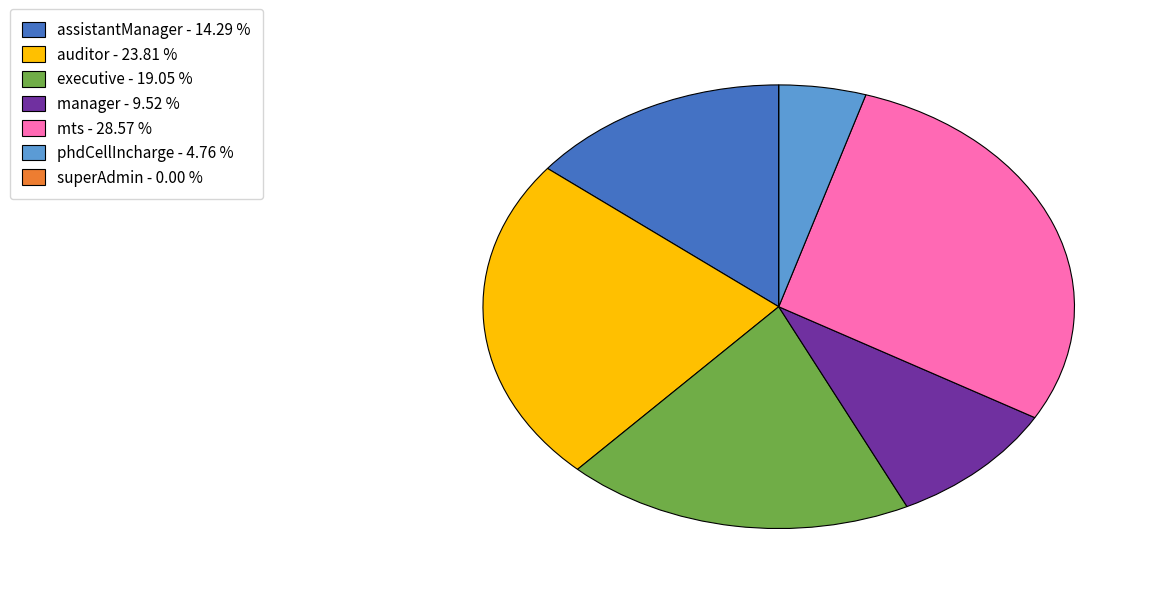

Between executive and mts, which is larger?

mts